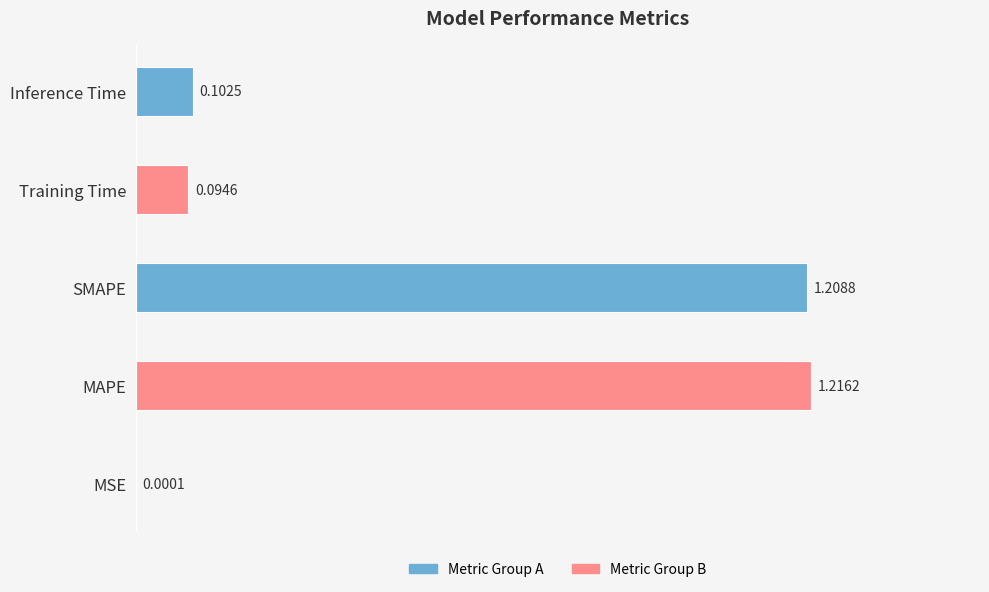

What is the sum of the values at Training Time and SMAPE?

1.3